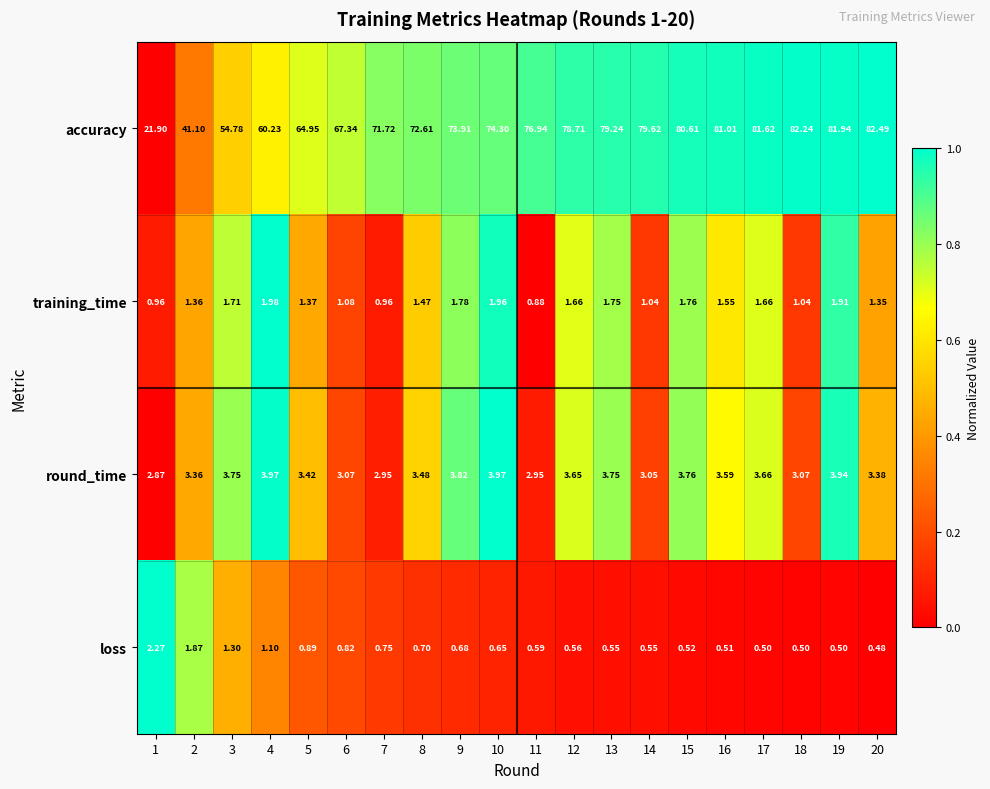

At 8, list the series in order from largest to smallest.

accuracy, round_time, training_time, loss